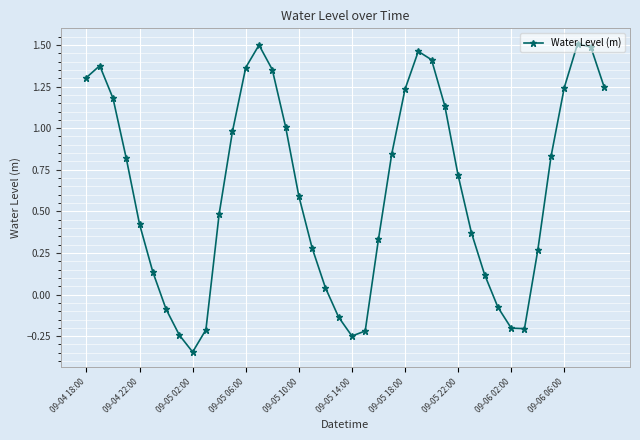

What is the sum of all values?

25.1